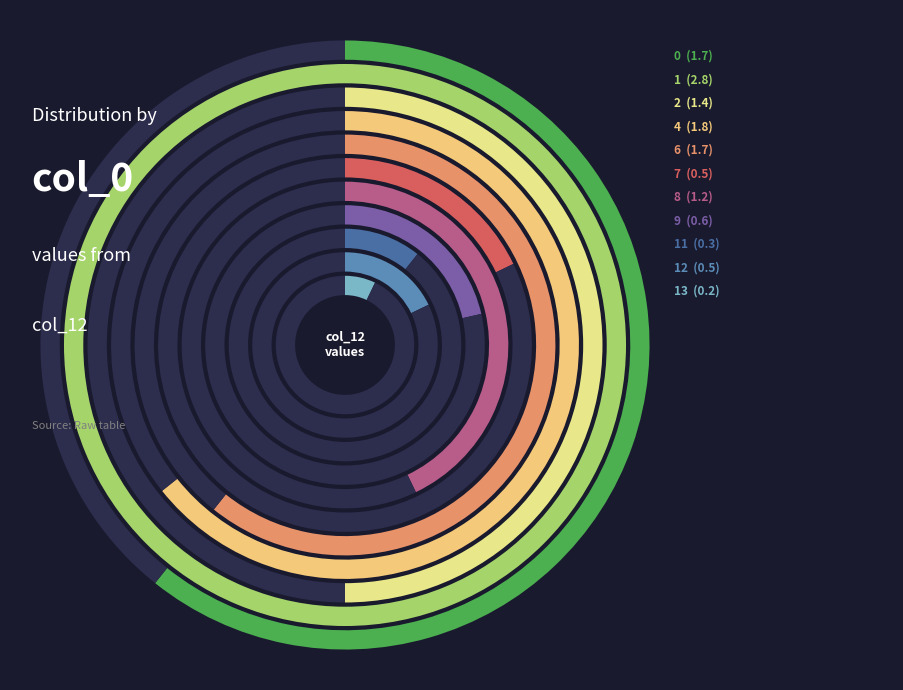

Is there a majority slice in this chart?

No